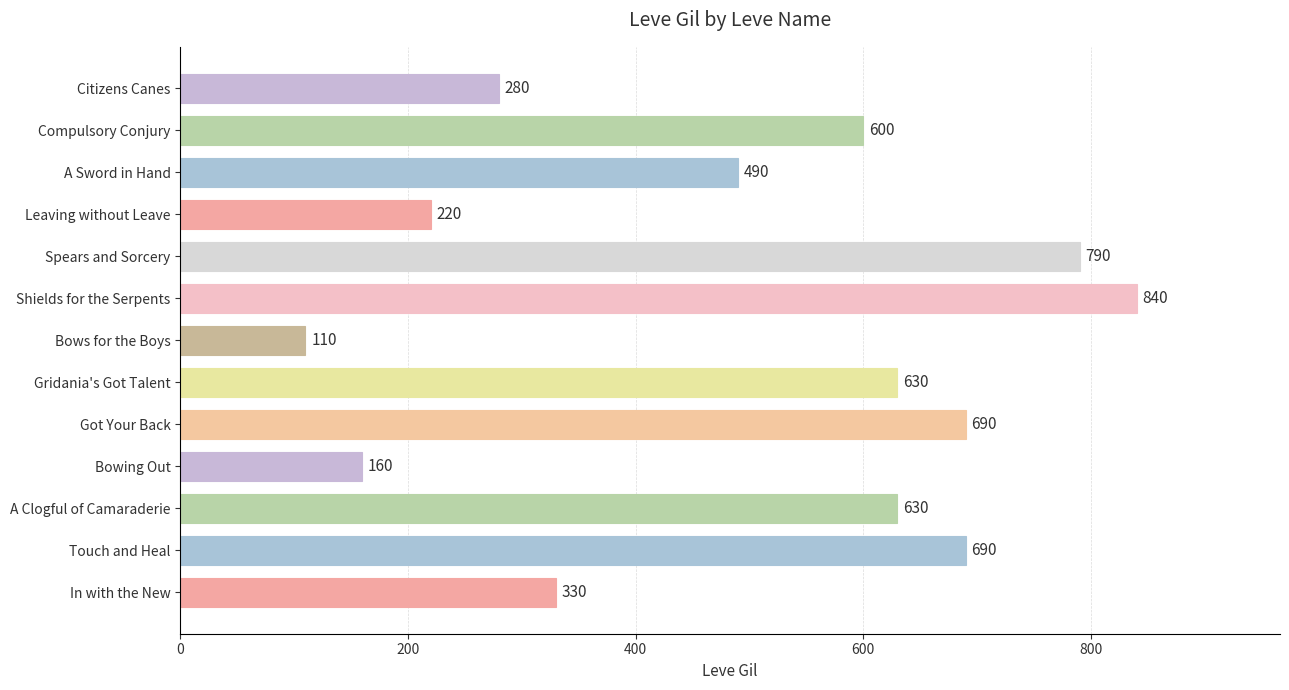

Which category has the lowest value across all series?

Bows for the Boys